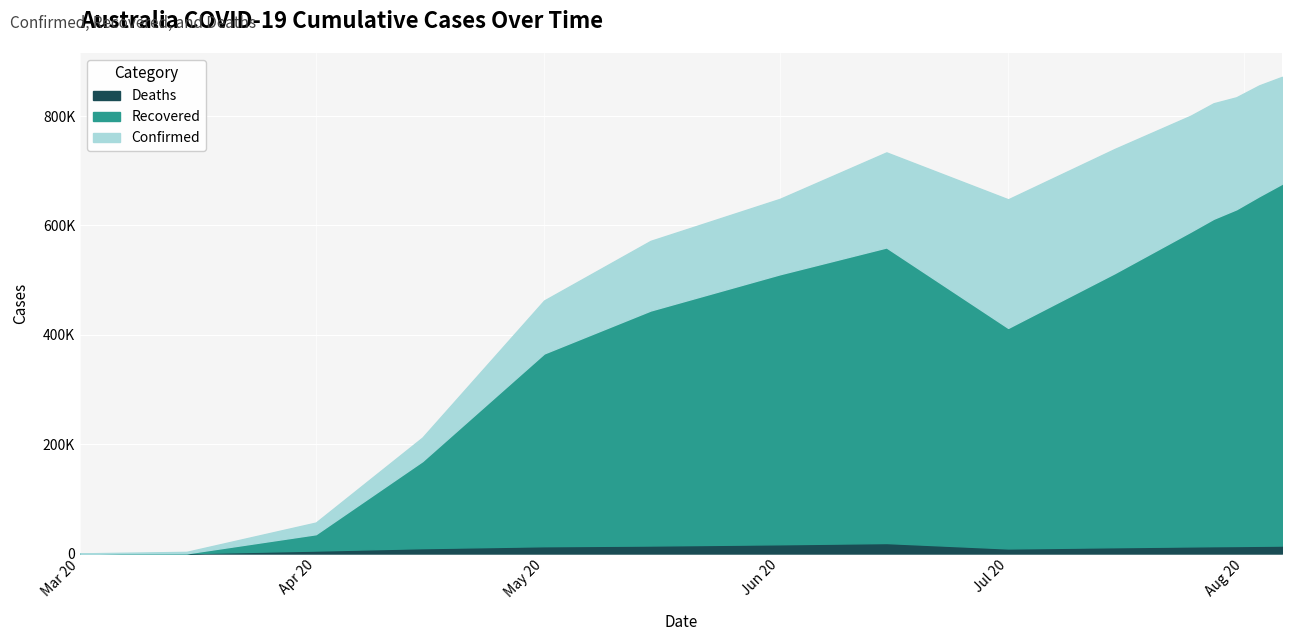

How many categories are shown in the chart?

15